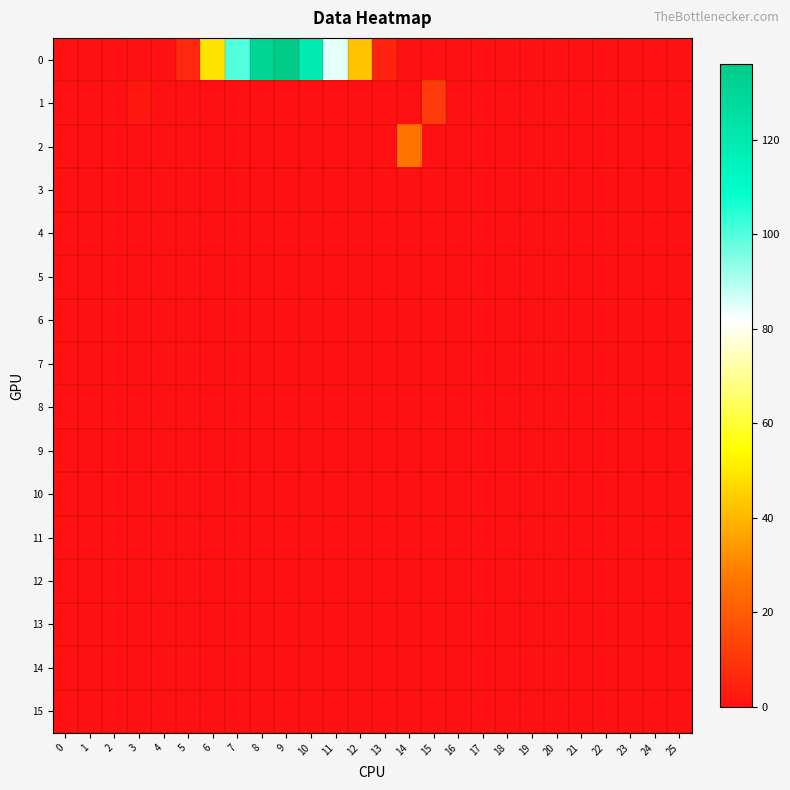

At 20, list the series in order from smallest to largest.

0, 1, 2, 3, 4, 5, 6, 7, 8, 9, 10, 11, 12, 13, 14, 15